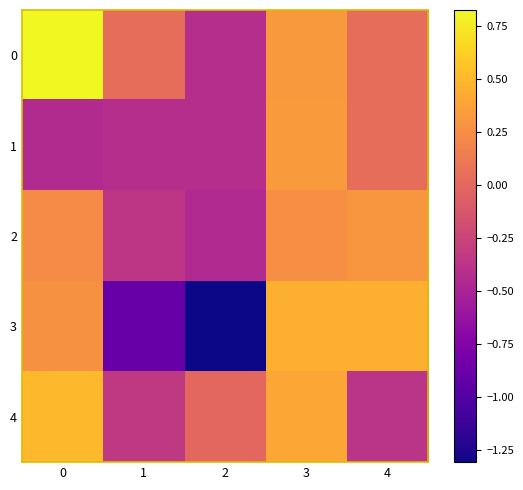

Between 0 and 3, which series saw the biggest shift?

1